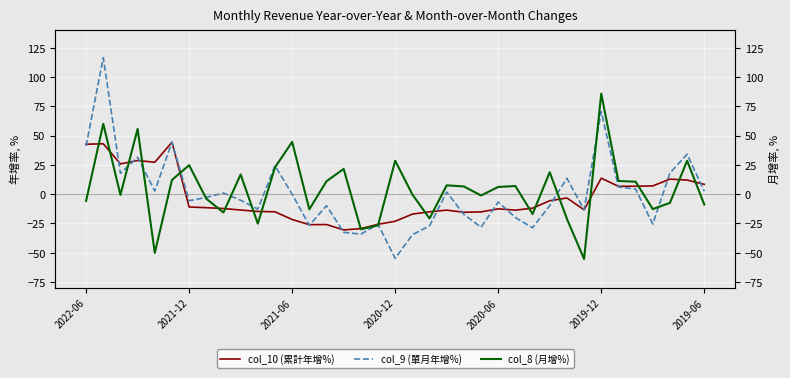

At how many categories does at least one series exceed 23?

12